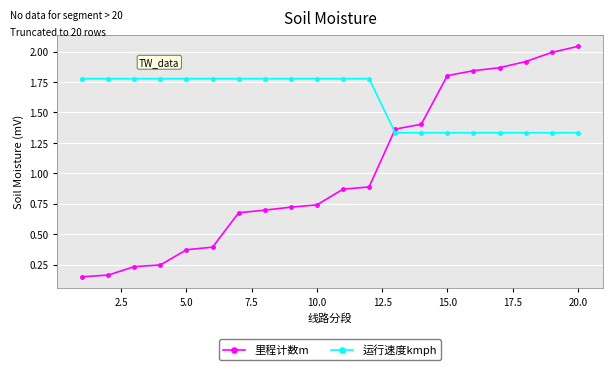

How many intersections are there between 运行速度kmph and 里程计数m?

1